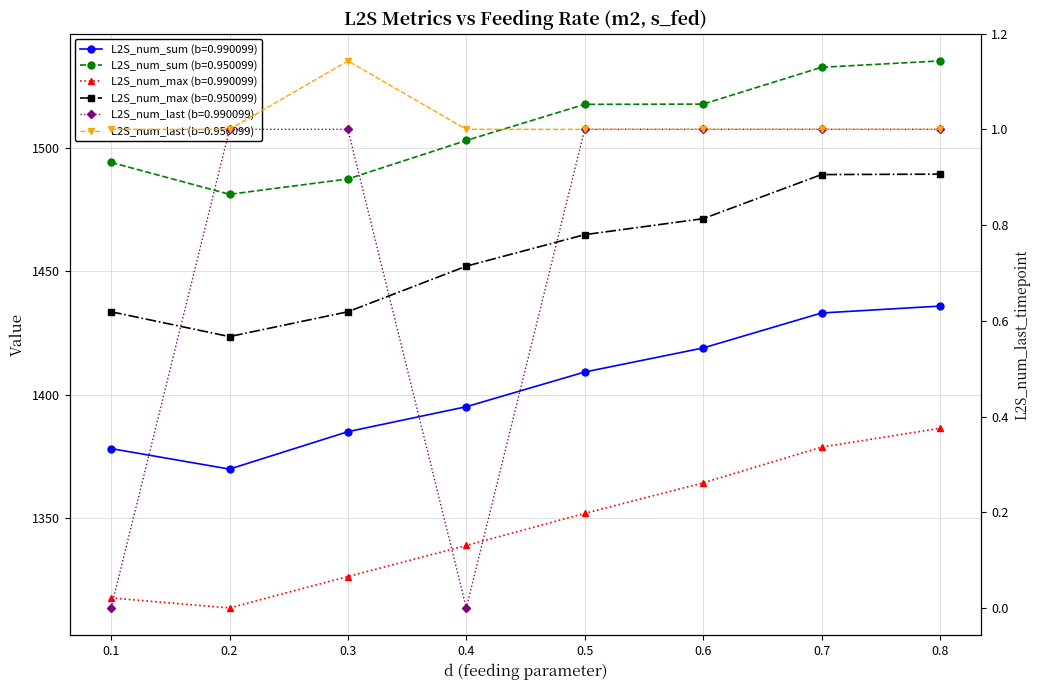

The L2S_num_max (b=0.990099) series shows 845.1 at 0.2. True or false?

False